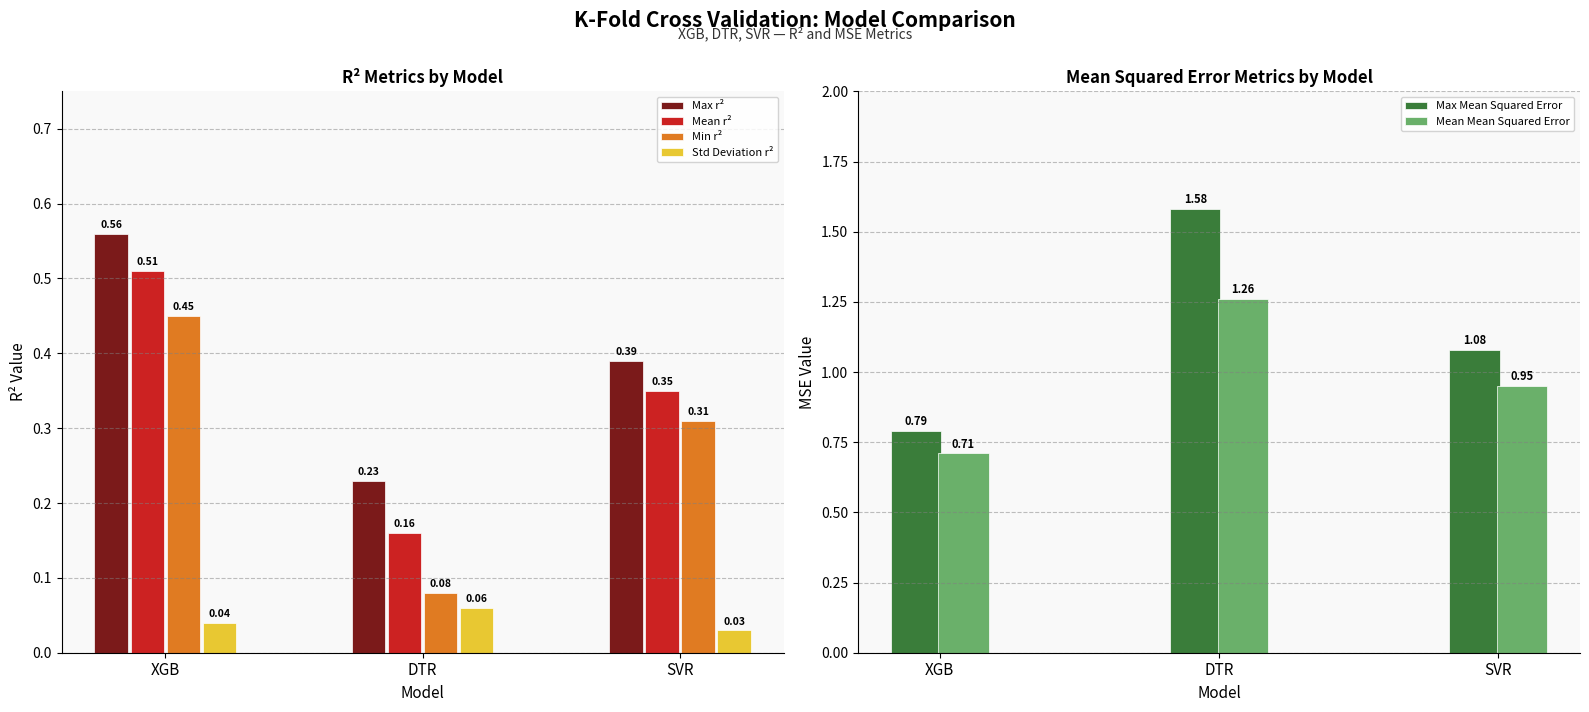

Rank the series by their maximum value, from highest to lowest.

Max Mean Squared Error, Mean Mean Squared Error, Max r², Mean r², Min r², Std Deviation r²